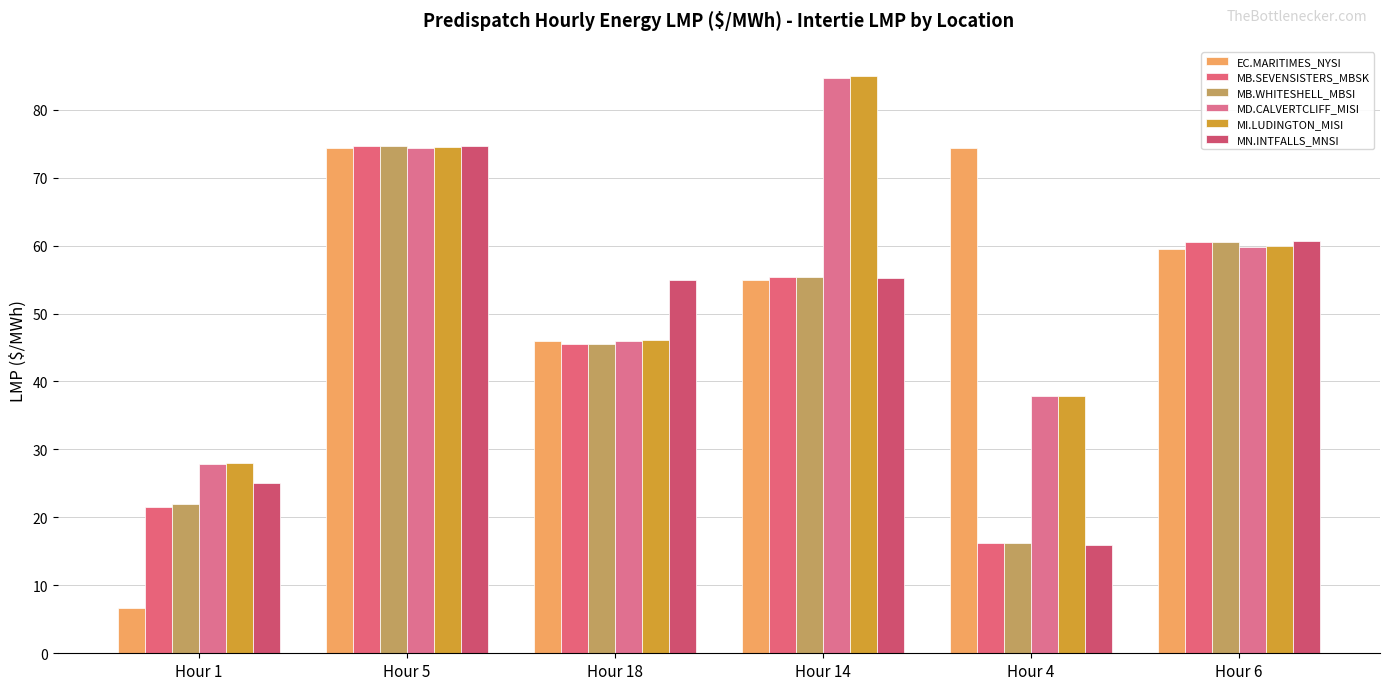

What is the difference between the second highest and minimum values in the EC.MARITIMES_NYSI series?

67.7